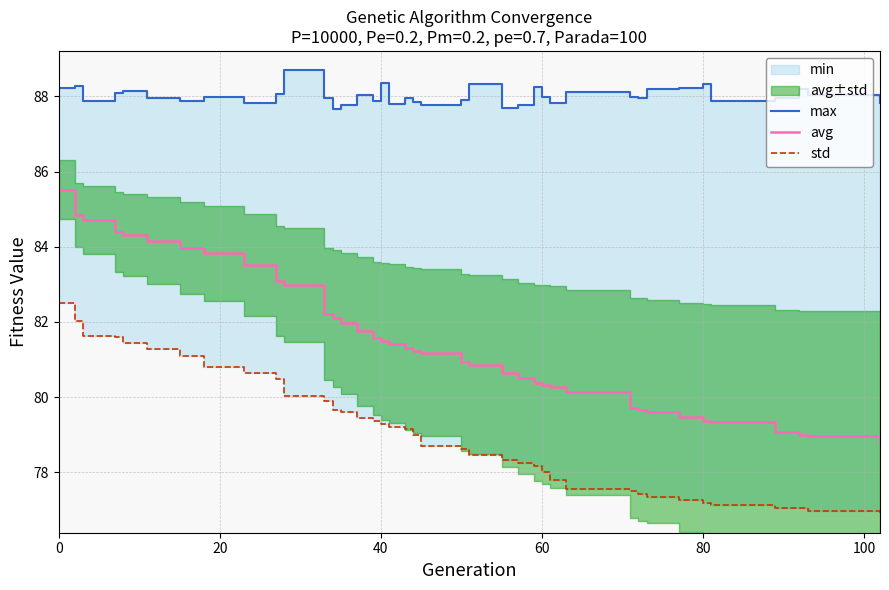

True or false: std and max intersect in this chart.

False